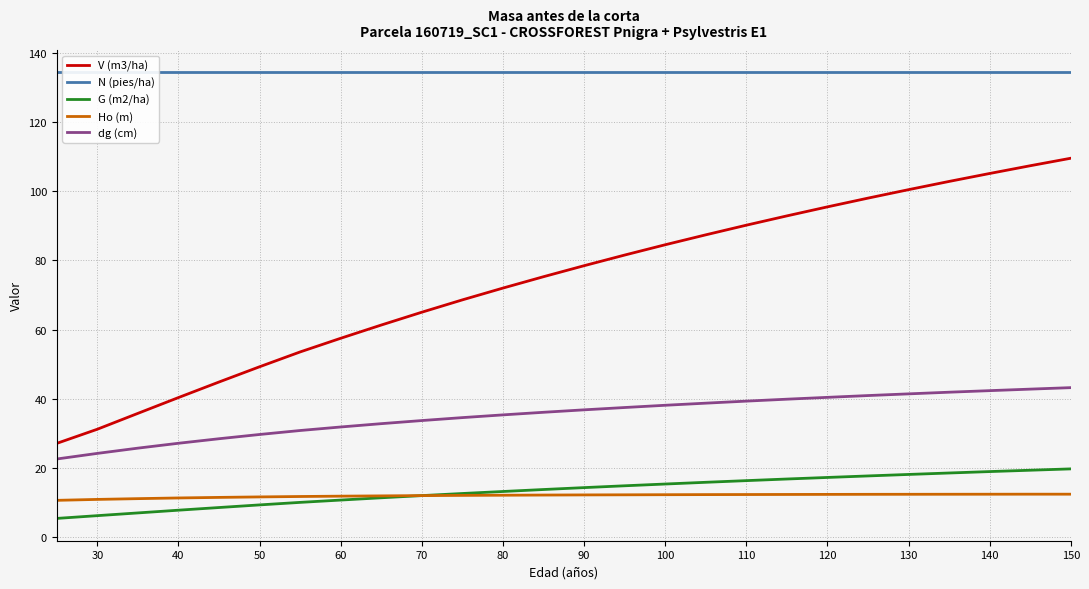

True or false: Ho (m) and N (pies/ha) intersect in this chart.

False